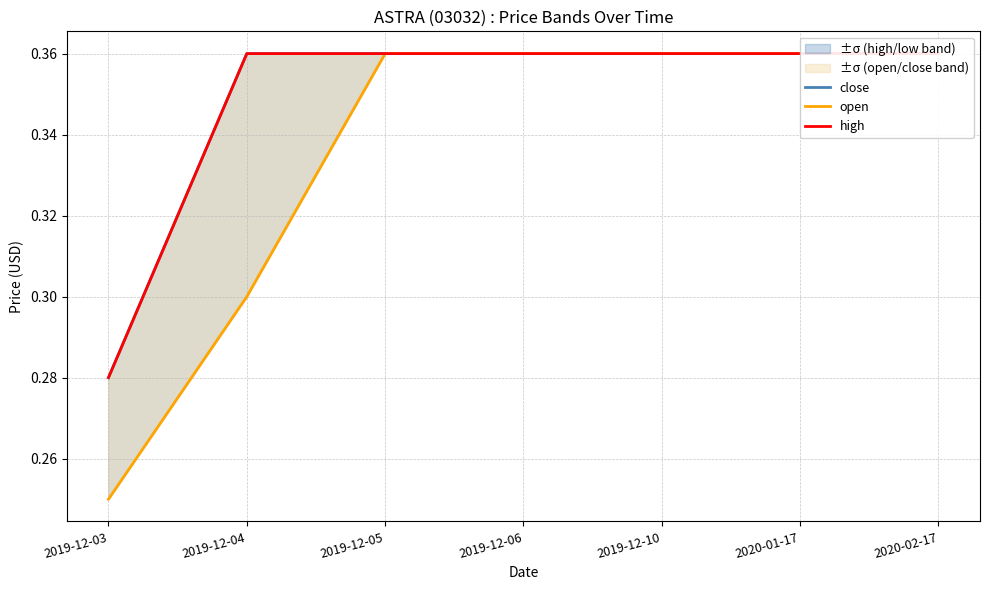

How many open values are between 0 and 1?

7